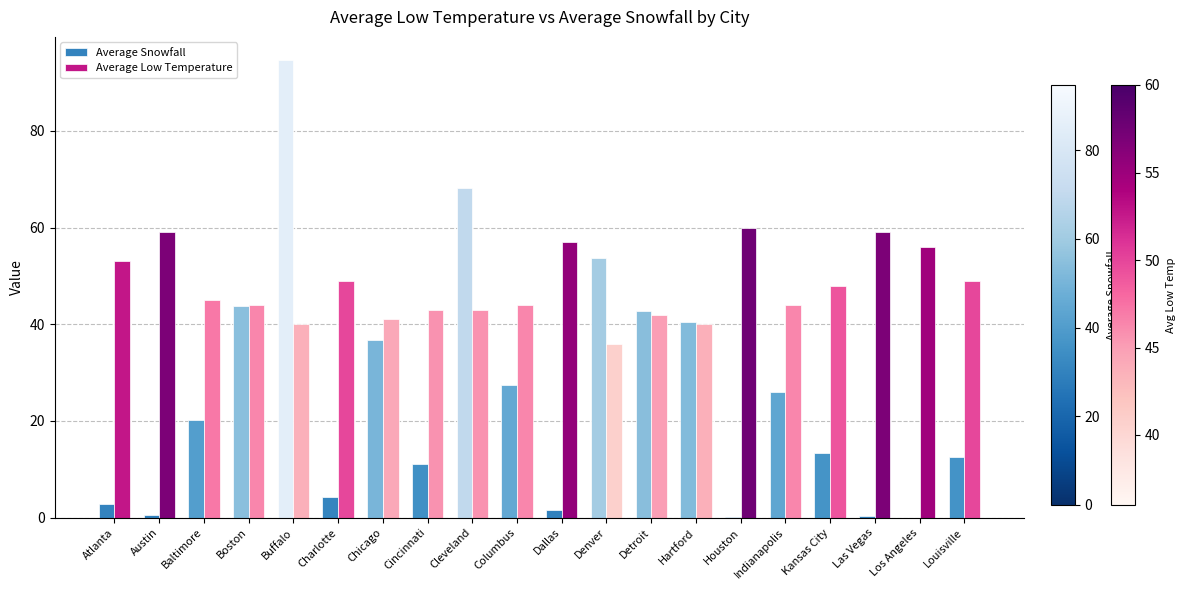

True or false: Average Low Temperature has a value of 40.0 at Hartford.

True